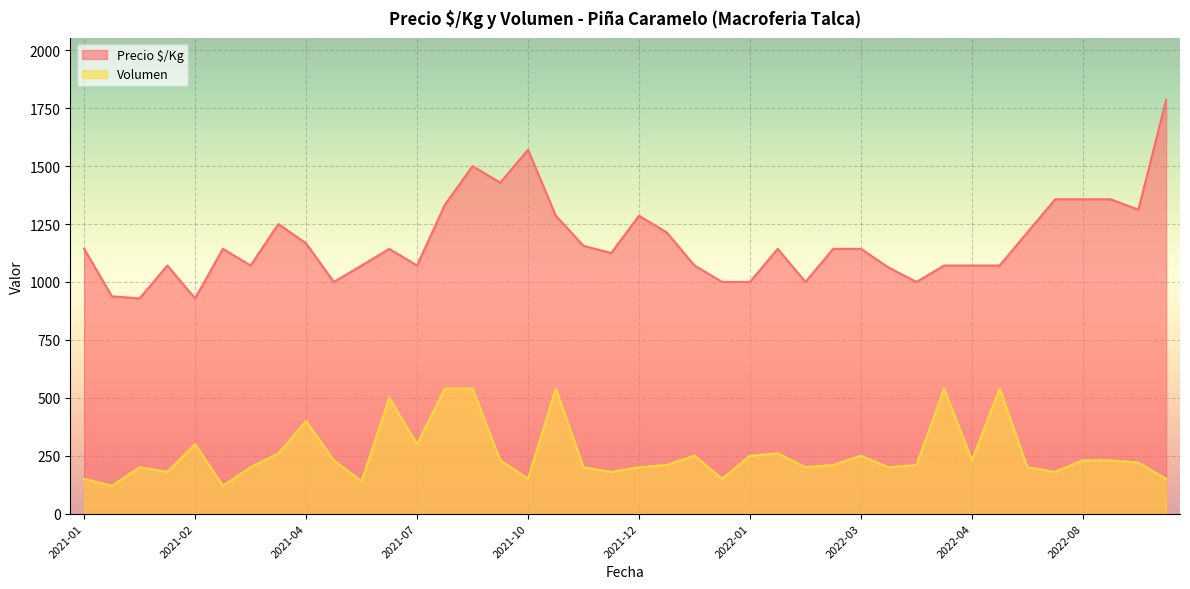

Count the number of data series in this chart.

2